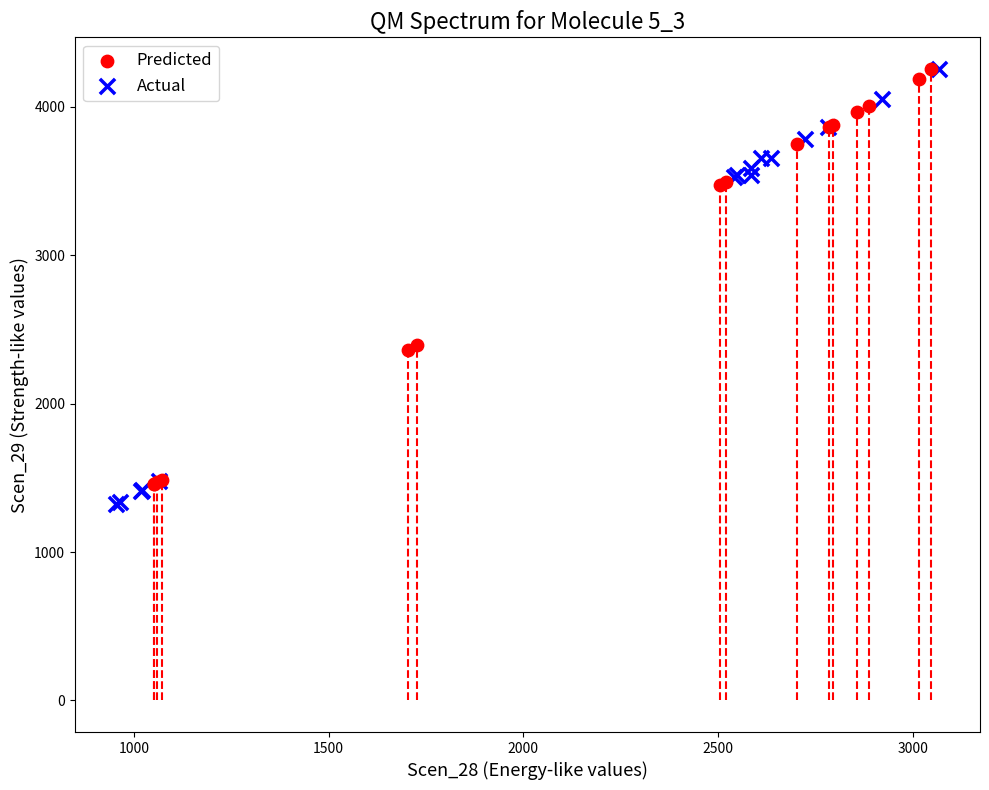

What are all the series names shown in the legend?

Predicted, Actual